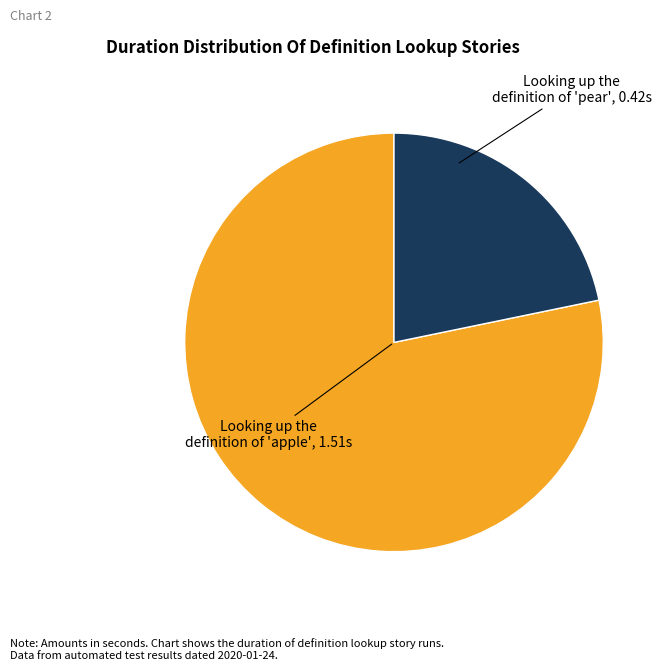

Is there a majority slice in this chart?

Yes